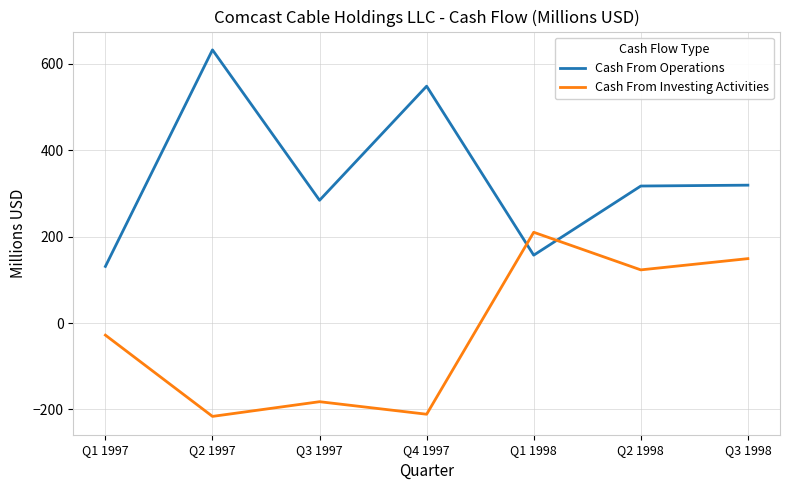

Rank the series by their average value, from highest to lowest.

Cash From Operations, Cash From Investing Activities